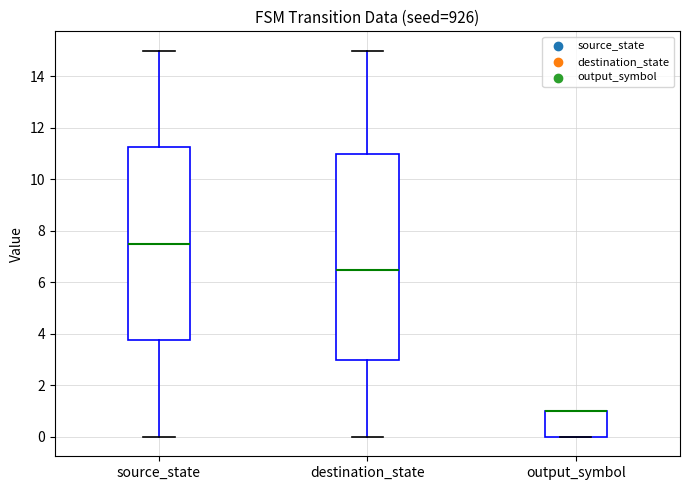

Comparing the boxes themselves (not the whiskers), which one is the tallest?

destination_state